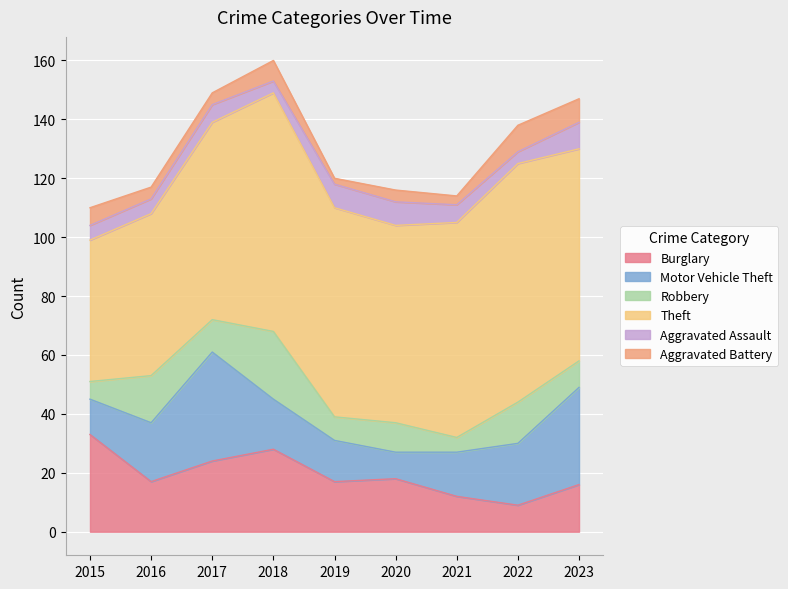

What is the value of the Aggravated Assault point at the 5th from the left?

8